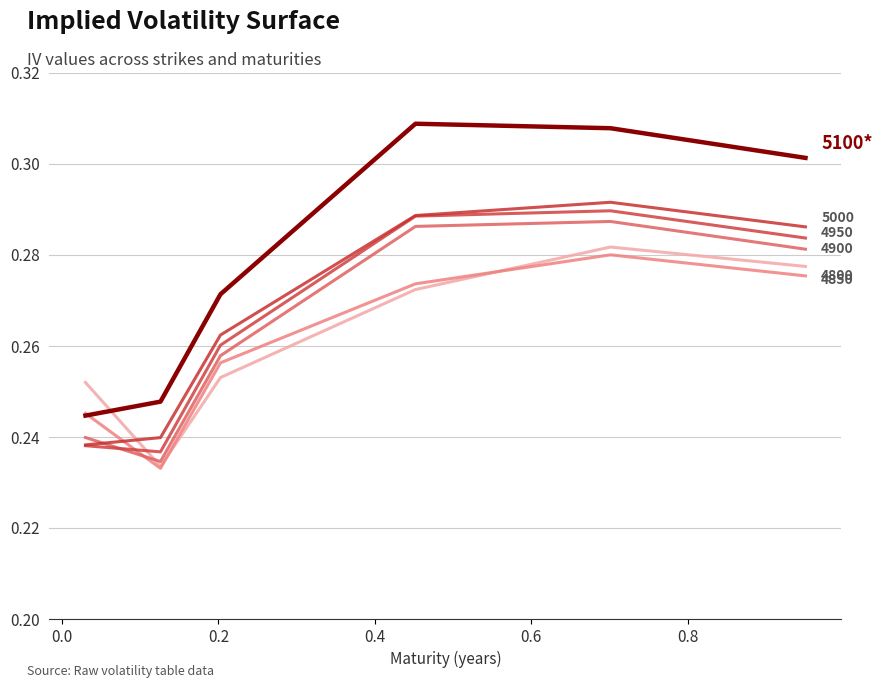

Reading left to right, list all the values displayed in this chart.

4800: 0.03013698630136986=0.3	0.126027397260274=0.2	0.2027397260273973=0.3	0.4520547945205479=0.3	0.7013698630136986=0.3	0.9506849315068493=0.3
4850: 0.03013698630136986=0.2	0.126027397260274=0.2	0.2027397260273973=0.3	0.4520547945205479=0.3	0.7013698630136986=0.3	0.9506849315068493=0.3
4900: 0.03013698630136986=0.2	0.126027397260274=0.2	0.2027397260273973=0.3	0.4520547945205479=0.3	0.7013698630136986=0.3	0.9506849315068493=0.3
4950: 0.03013698630136986=0.2	0.126027397260274=0.2	0.2027397260273973=0.3	0.4520547945205479=0.3	0.7013698630136986=0.3	0.9506849315068493=0.3
5000: 0.03013698630136986=0.2	0.126027397260274=0.2	0.2027397260273973=0.3	0.4520547945205479=0.3	0.7013698630136986=0.3	0.9506849315068493=0.3
5100: 0.03013698630136986=0.2	0.126027397260274=0.2	0.2027397260273973=0.3	0.4520547945205479=0.3	0.7013698630136986=0.3	0.9506849315068493=0.3